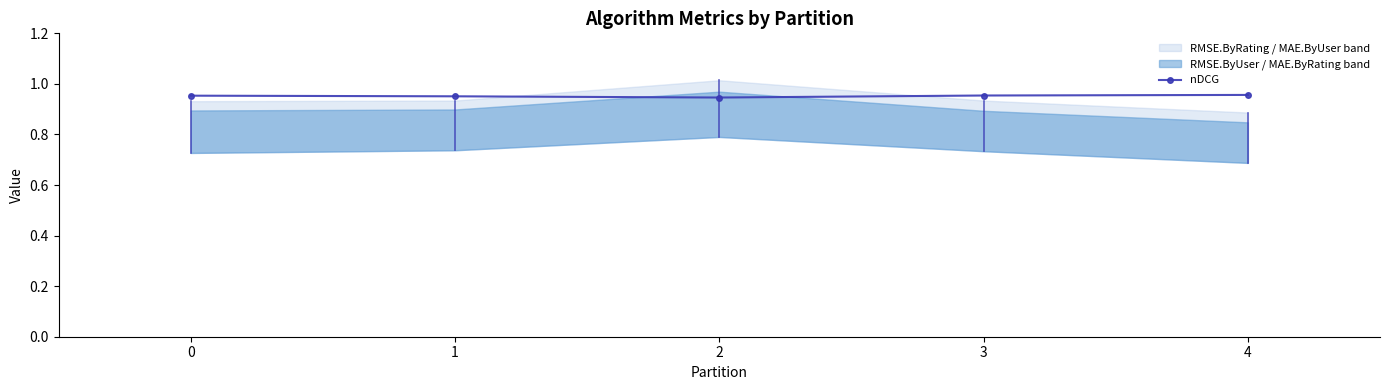

At which label is the value closest to 0?

2